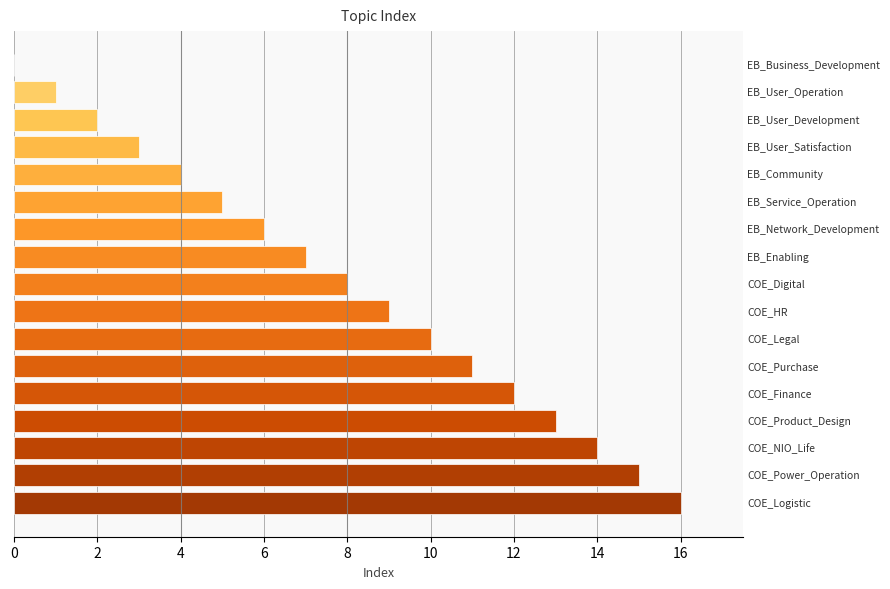

What is the maximum value shown in the chart?

16